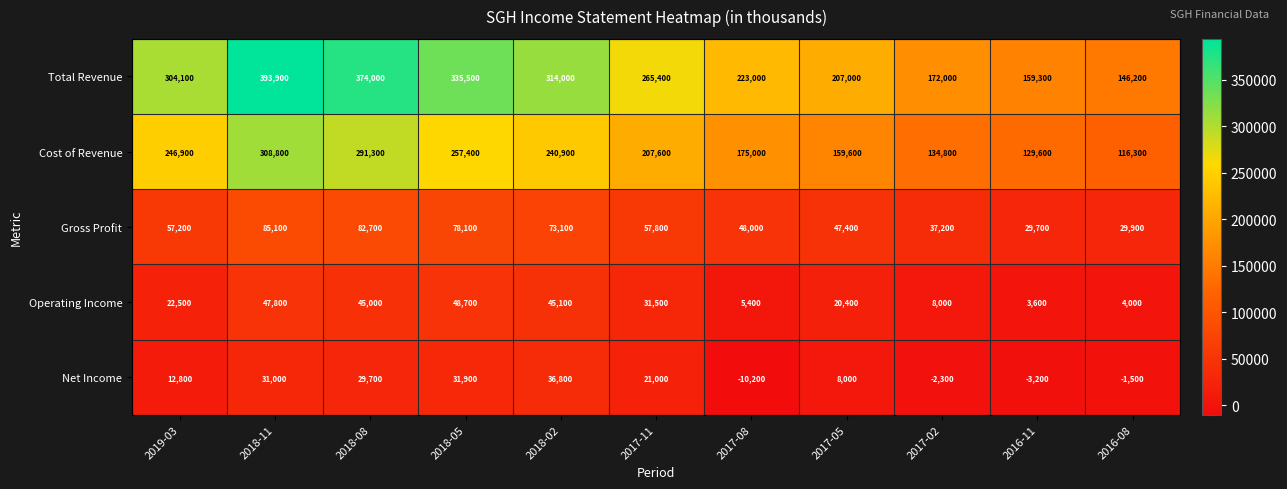

What is the total value across all series at 2018-05?

751600